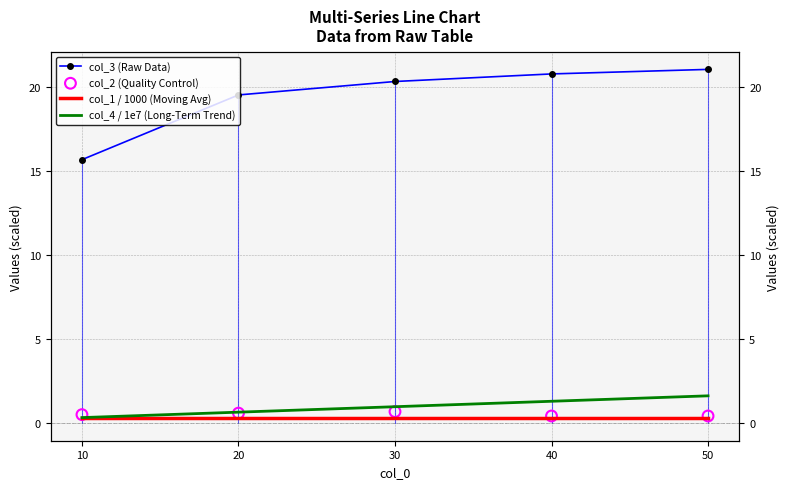

What are all the series names shown in the legend?

col_3 (Raw Data), col_1 / 1000 (Moving Avg), col_4 / 1e7 (Long-Term Trend), col_2 (Quality Control)